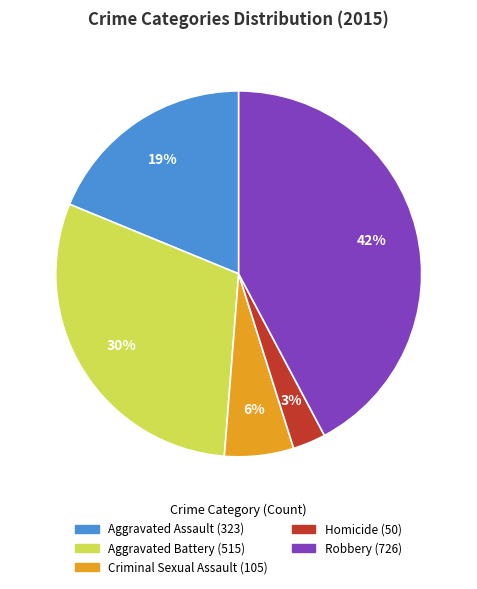

To the nearest percent, what percentage of the pie is Aggravated Assault?

19%